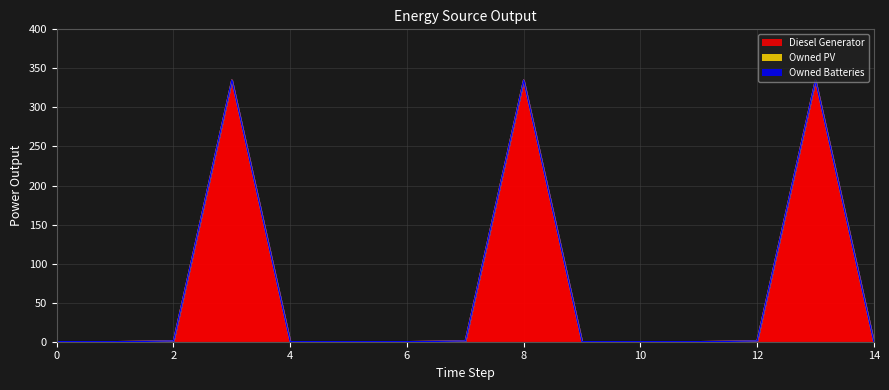

True or false: Owned PV has a value of 0 at 14.

True